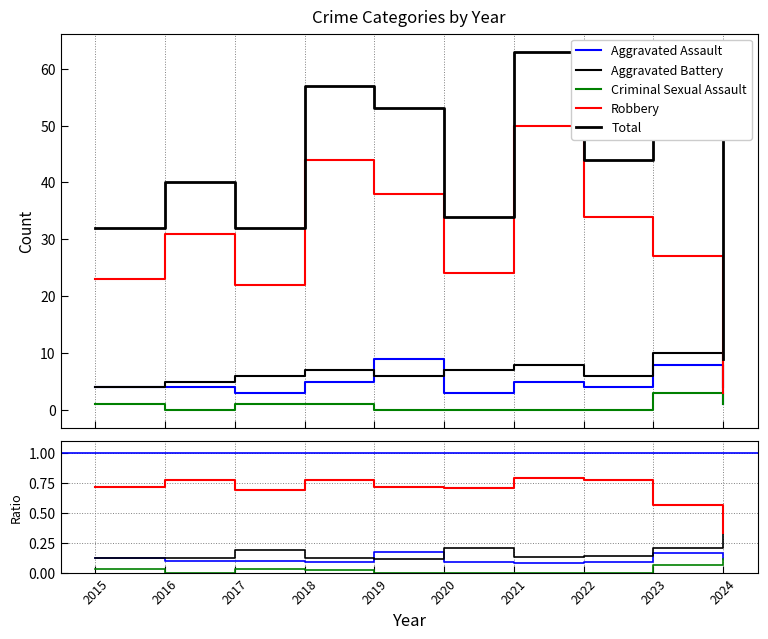

Which series changed the most between 2021 and 2024?

Total